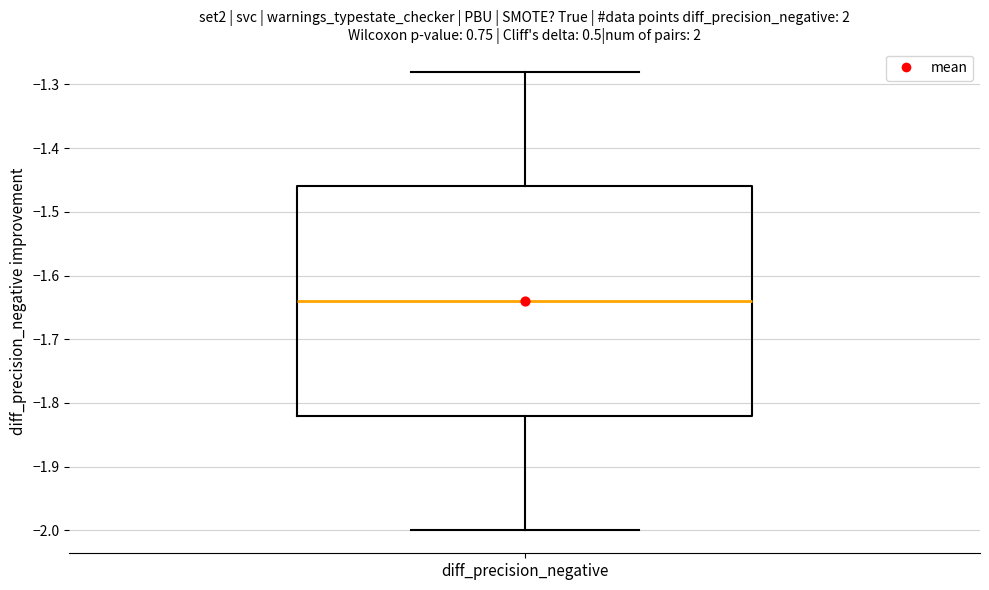

Transcribe this box plot: give where the median line is, the range the box spans, and where the two whiskers end, as read against the y-axis. The values are not printed on the chart, so give them approximately, as read against the axis.

median -1.64, box -1.82 to -1.46, whiskers -2.00 to -1.28